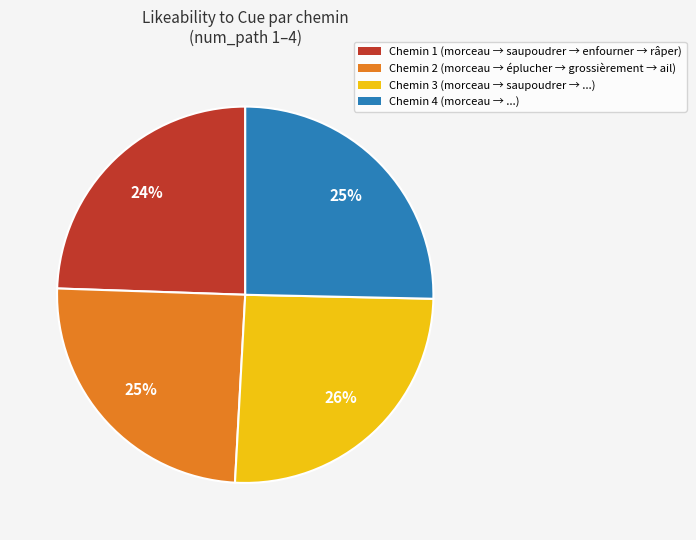

What percentage is the Chemin 2 (morceau → éplucher → grossièrement → ail) slice, to the nearest percent?

25%